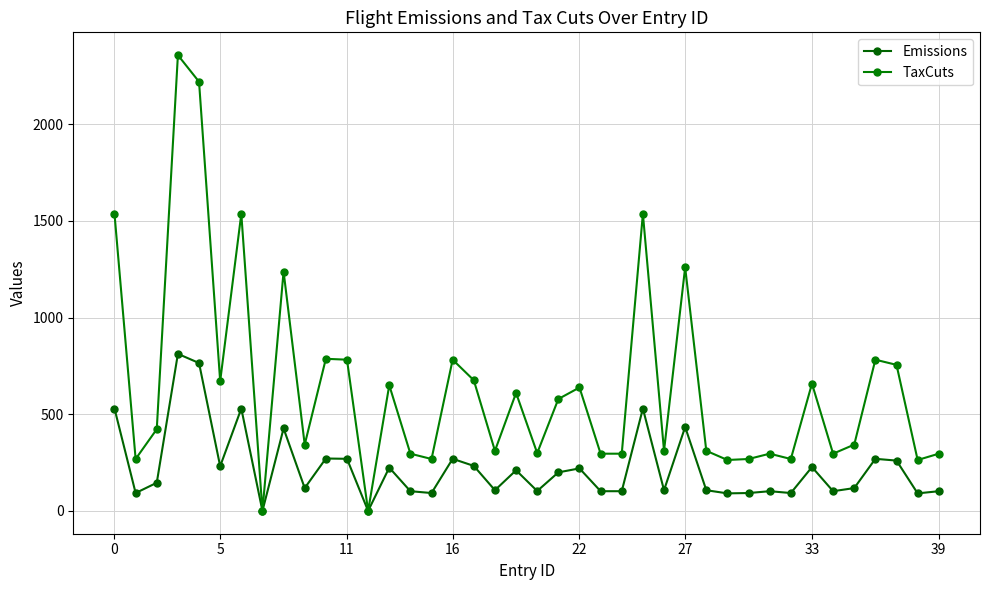

What is the difference between the second highest and minimum values in the Emissions series?

765.0